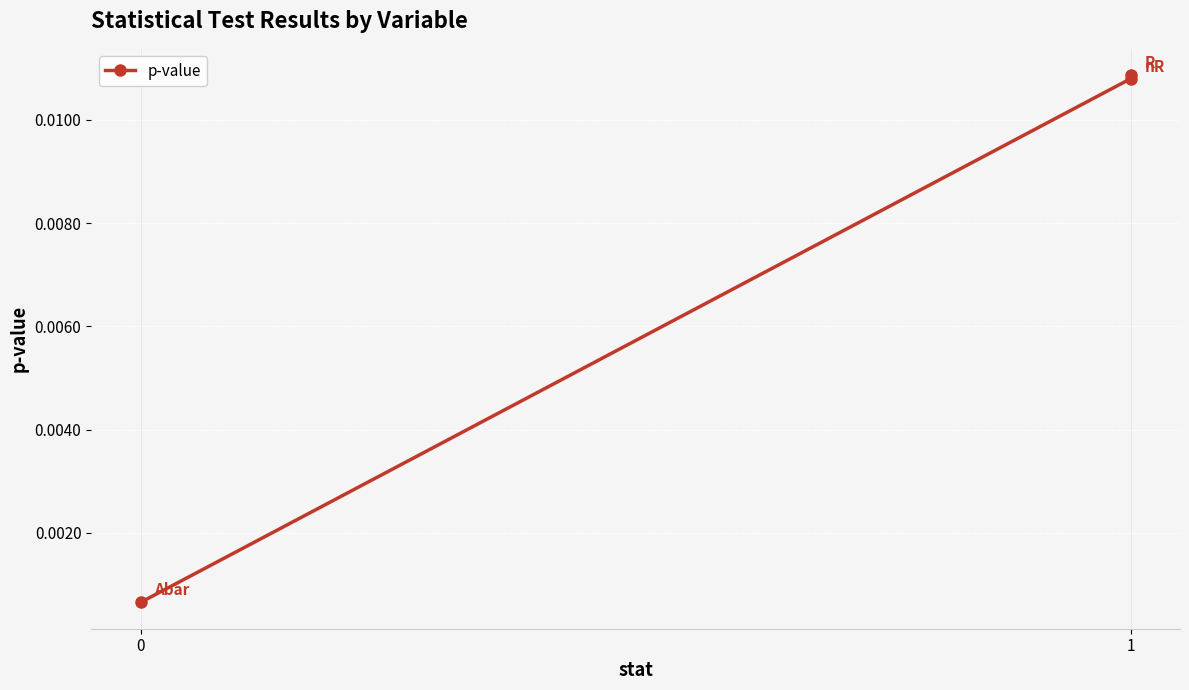

True or false: the data shows 0.0 at 1.

True